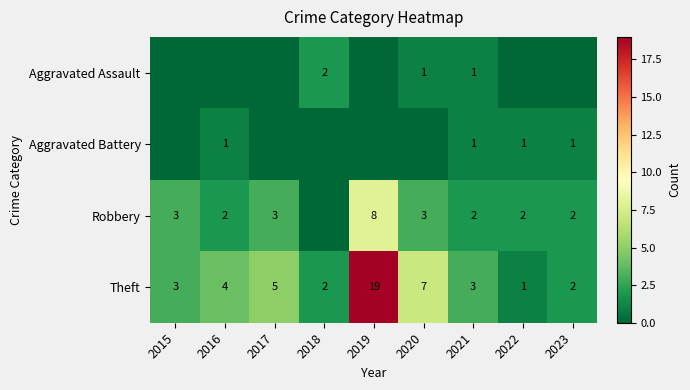

What is the maximum value for Theft?

19